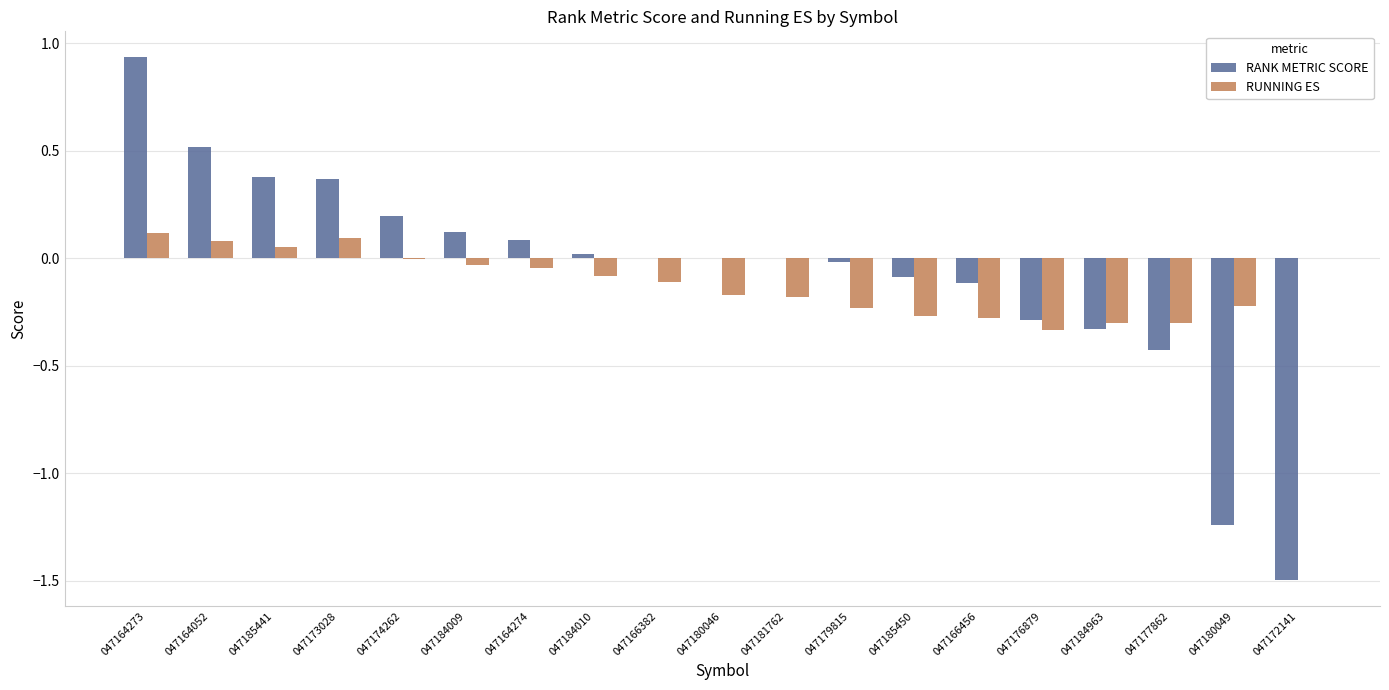

What is the sum of all RANK METRIC SCORE values?

-1.4